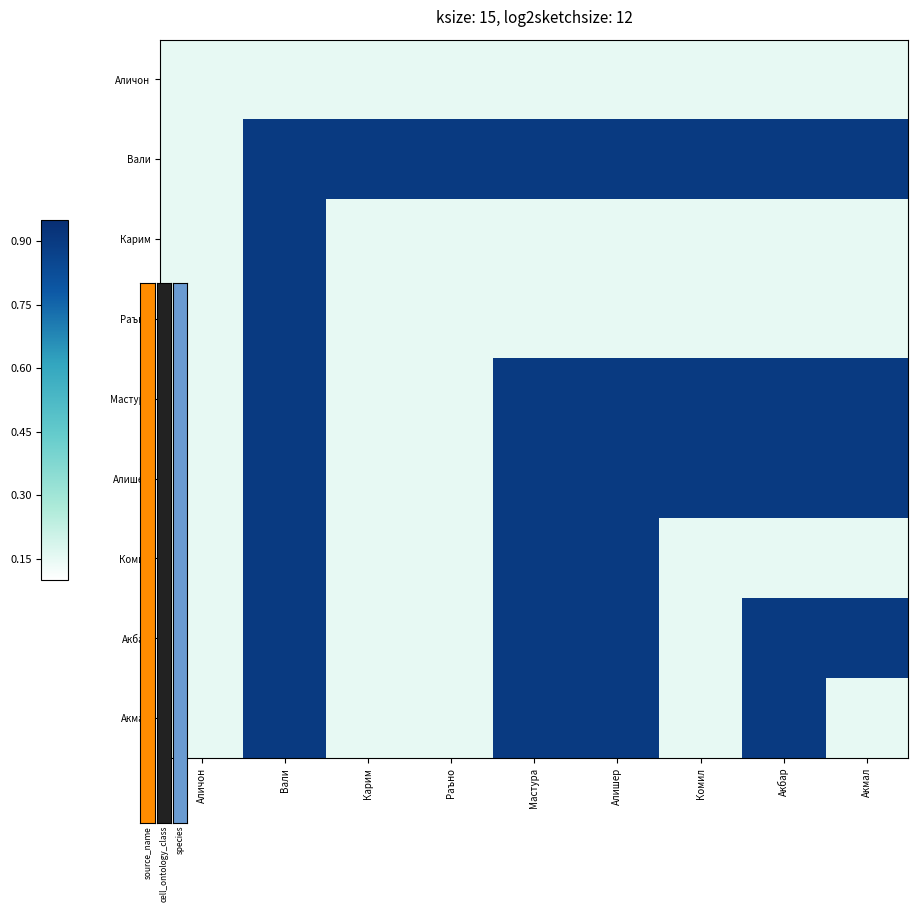

Reading left to right, what are all the values shown in this chart?

Аличон: Аличон=0.1	Вали=0.1	Карим=0.1	Раъно=0.1	Мастура=0.1	Алишер=0.1	Комил=0.1	Акбар=0.1	Акмал=0.1
Вали: Аличон=0.1	Вали=0.9	Карим=0.9	Раъно=0.9	Мастура=0.9	Алишер=0.9	Комил=0.9	Акбар=0.9	Акмал=0.9
Карим: Аличон=0.1	Вали=0.9	Карим=0.1	Раъно=0.1	Мастура=0.1	Алишер=0.1	Комил=0.1	Акбар=0.1	Акмал=0.1
Раъно: Аличон=0.1	Вали=0.9	Карим=0.1	Раъно=0.1	Мастура=0.1	Алишер=0.1	Комил=0.1	Акбар=0.1	Акмал=0.1
Мастура: Аличон=0.1	Вали=0.9	Карим=0.1	Раъно=0.1	Мастура=0.9	Алишер=0.9	Комил=0.9	Акбар=0.9	Акмал=0.9
Алишер: Аличон=0.1	Вали=0.9	Карим=0.1	Раъно=0.1	Мастура=0.9	Алишер=0.9	Комил=0.9	Акбар=0.9	Акмал=0.9
Комил: Аличон=0.1	Вали=0.9	Карим=0.1	Раъно=0.1	Мастура=0.9	Алишер=0.9	Комил=0.1	Акбар=0.1	Акмал=0.1
Акбар: Аличон=0.1	Вали=0.9	Карим=0.1	Раъно=0.1	Мастура=0.9	Алишер=0.9	Комил=0.1	Акбар=0.9	Акмал=0.9
Акмал: Аличон=0.1	Вали=0.9	Карим=0.1	Раъно=0.1	Мастура=0.9	Алишер=0.9	Комил=0.1	Акбар=0.9	Акмал=0.1